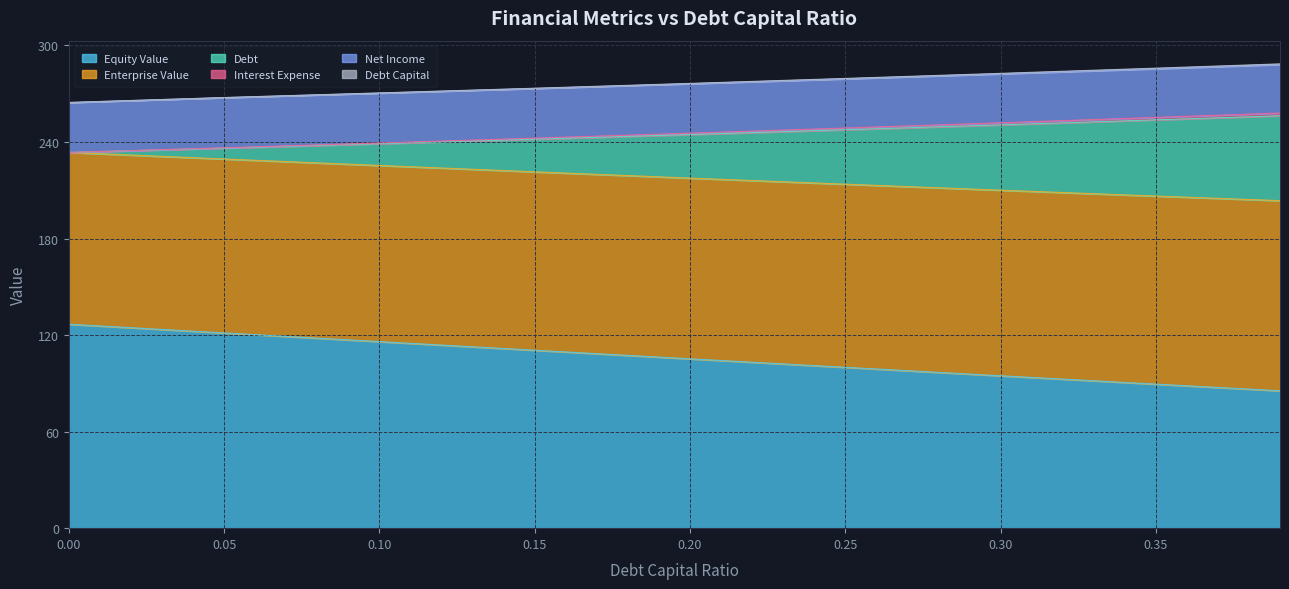

The value of Equity Value at 0.25 is 100.0. True or false?

True